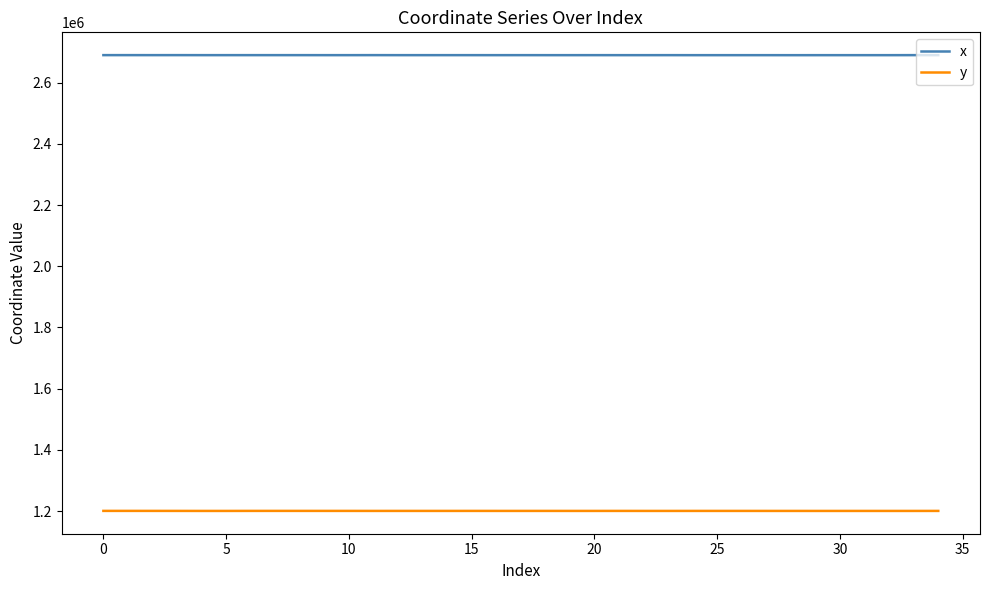

List the series in order of their peak value, highest first.

x, y